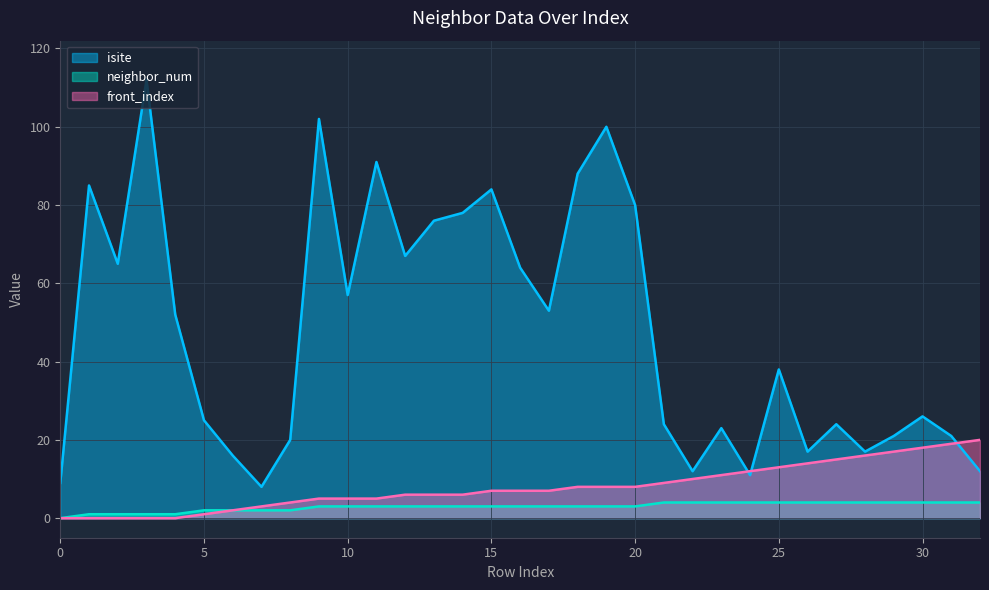

The value of neighbor_num at 8 is 2. True or false?

True